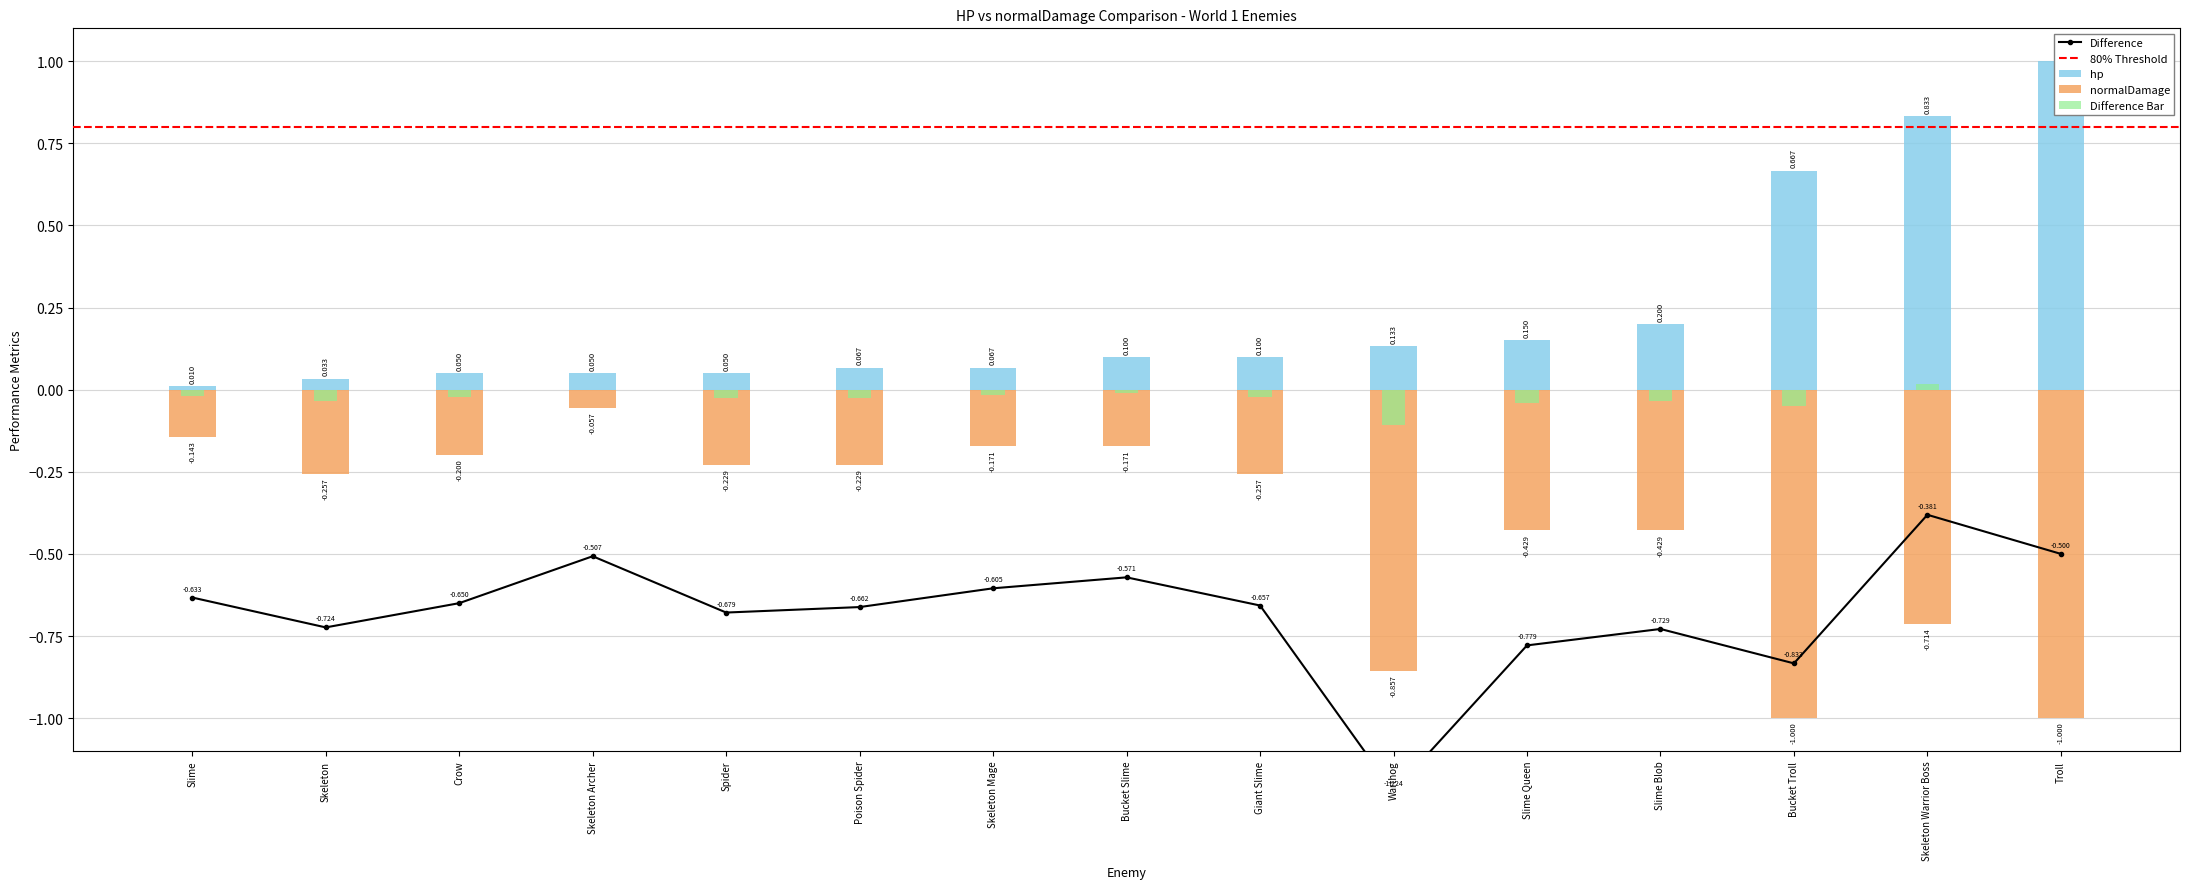

What is the total value across all series at Slime Queen?

-0.3